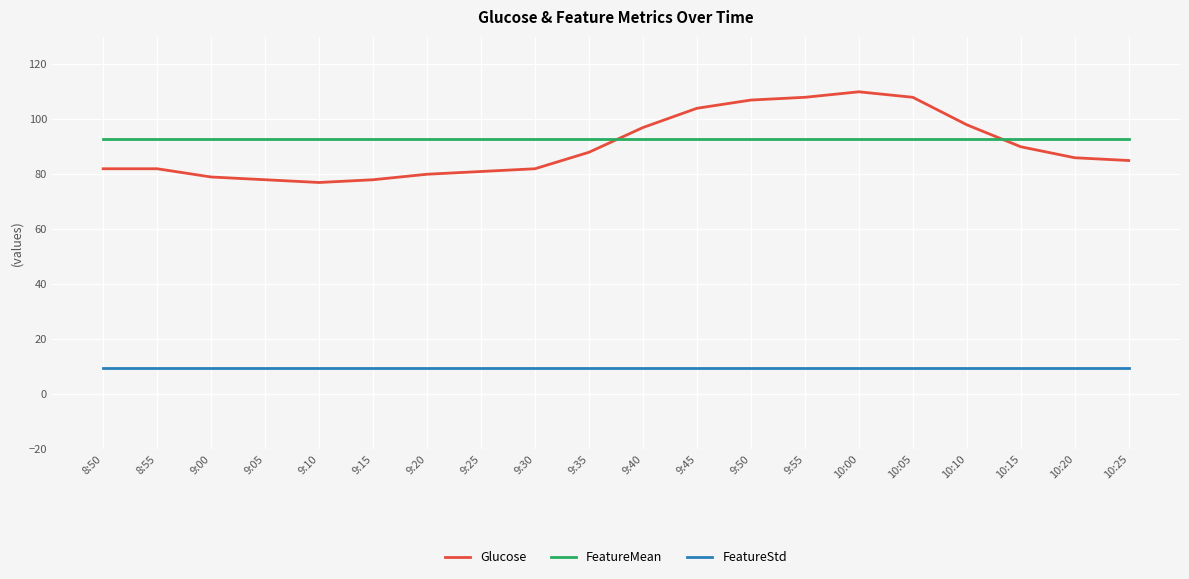

Which series has the widest spread of values?

Glucose